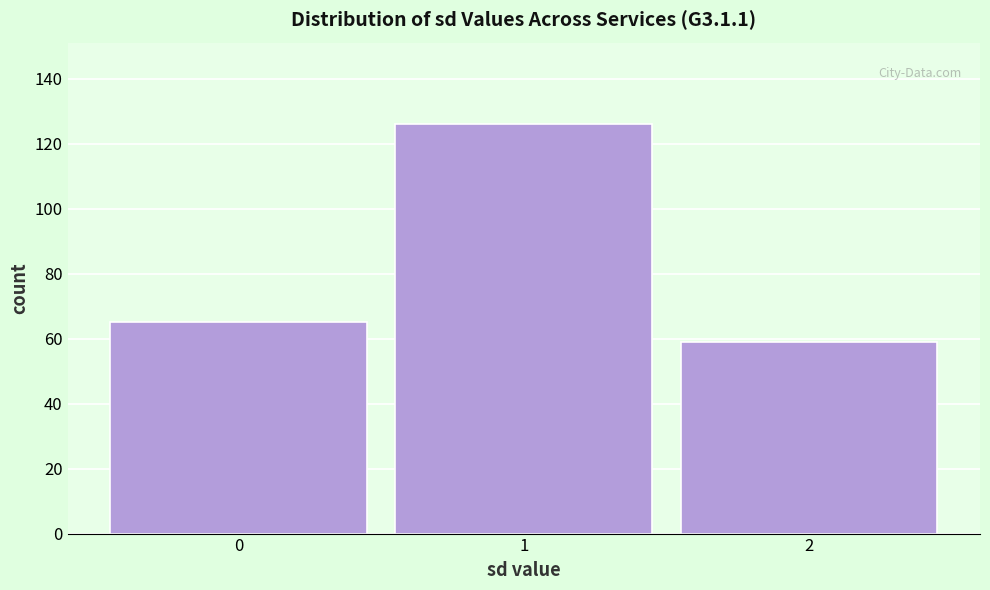

Reading left to right, list all the values displayed in this chart.

0=65	1=126	2=59